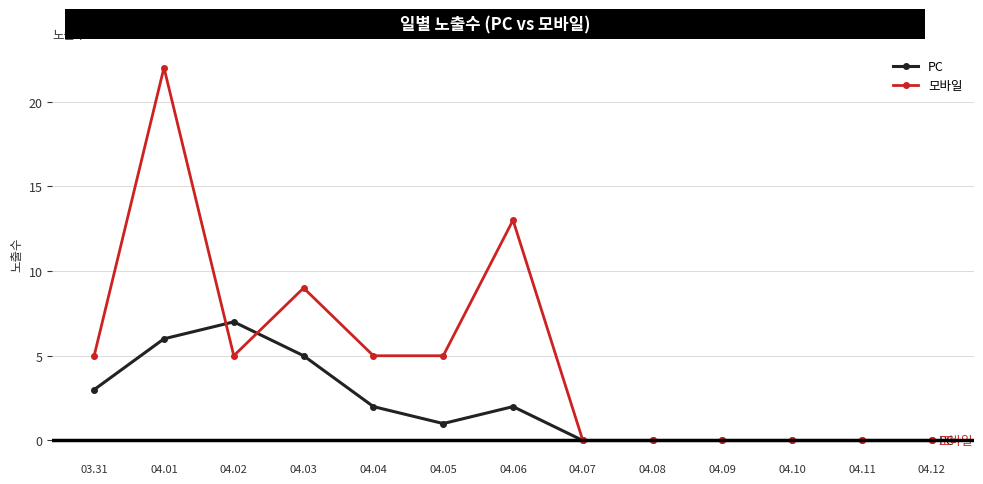

List the series in order of their peak value, highest first.

모바일, PC